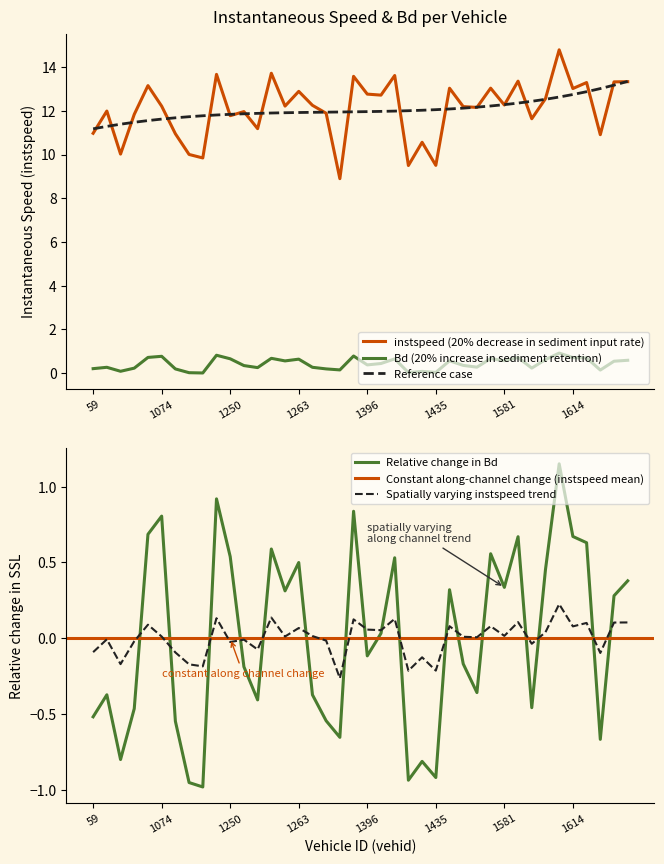

What is the maximum value shown in the chart?

14.8